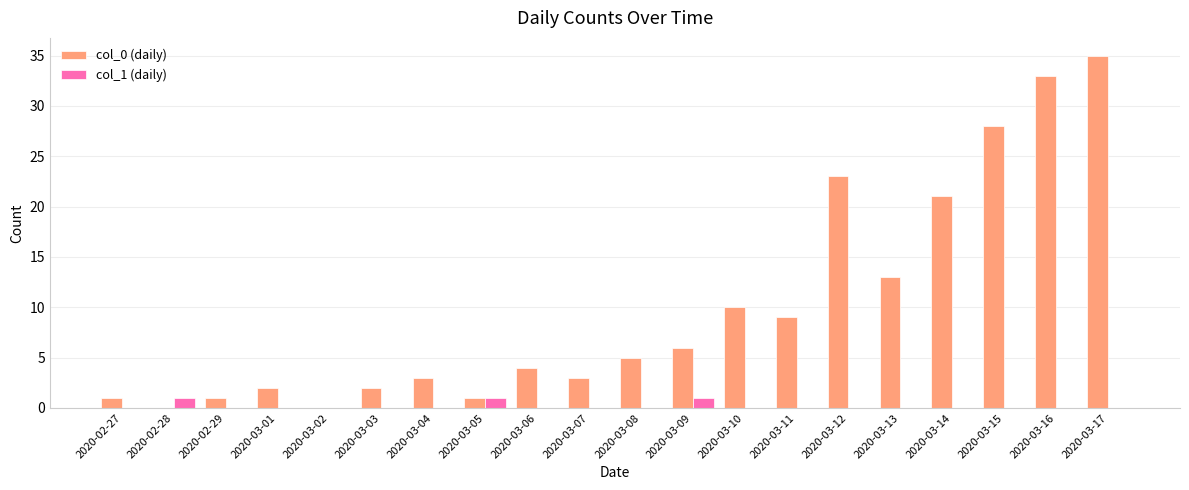

How many data points does each series have?

20